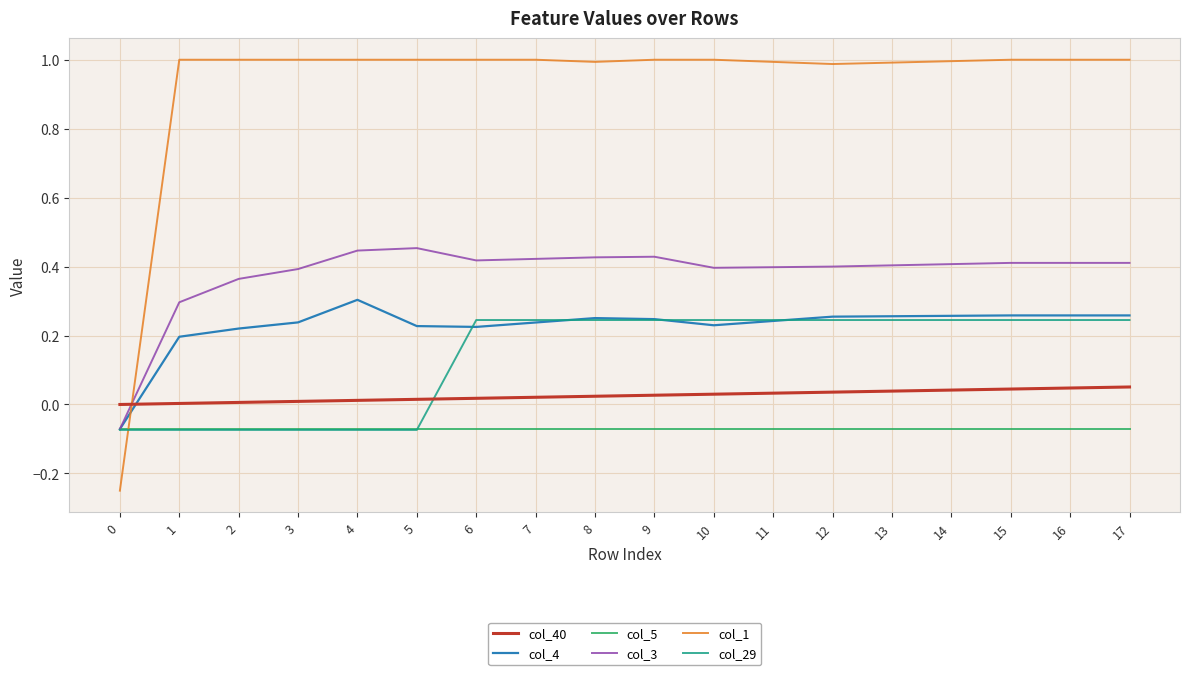

True or false: col_40 and col_5 cross at least once.

False